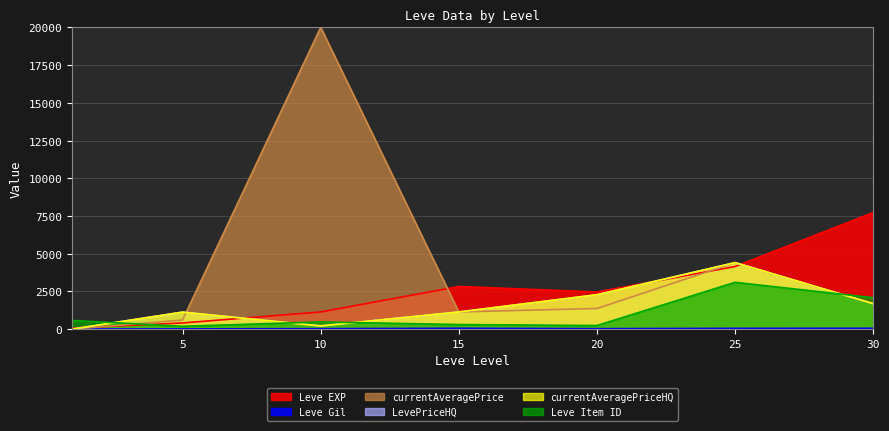

What is the value of the LevePriceHQ point at the 6th from the left?

4410.4